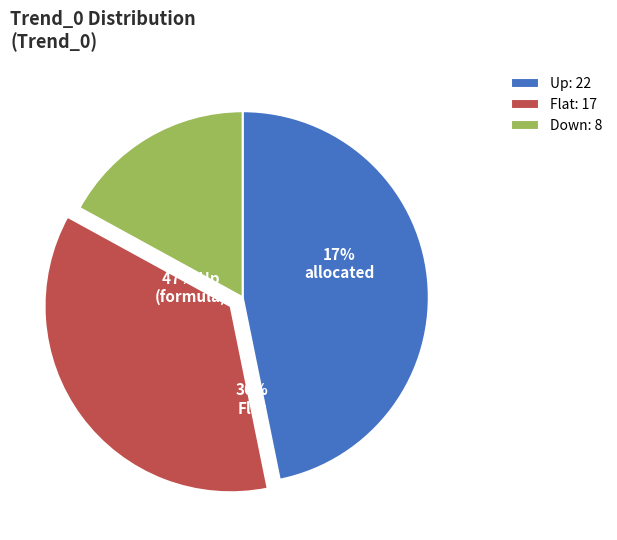

Is there any slice that represents more than half of the pie?

No